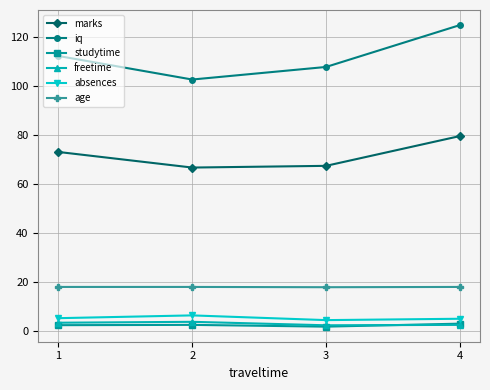

Is the value of freetime at 4 greater than the value of age at 1?

No